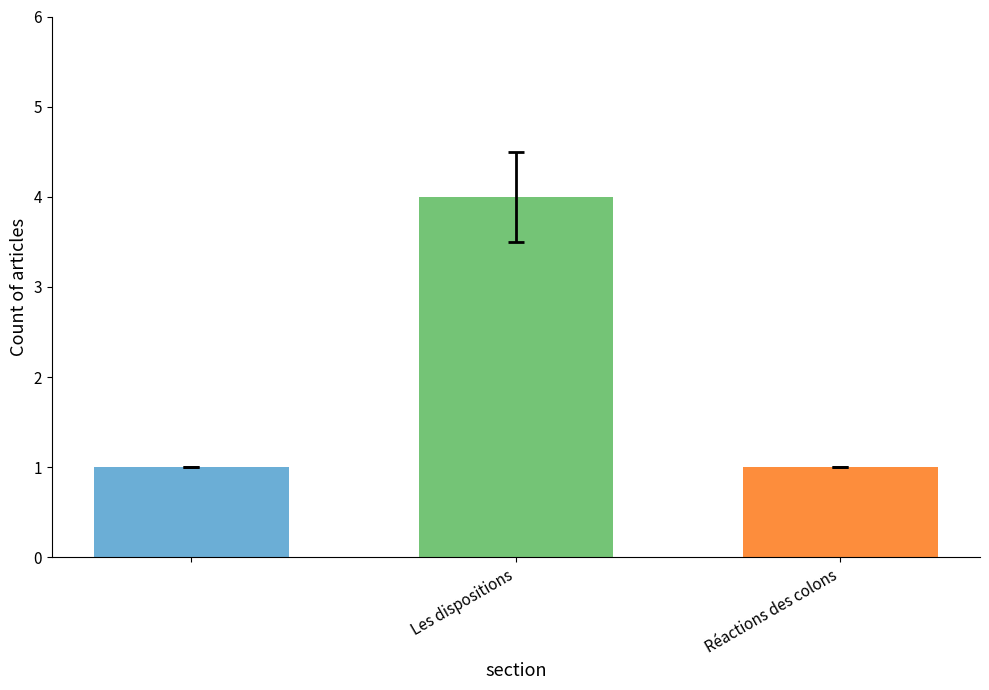

What is the sum of all values?

6